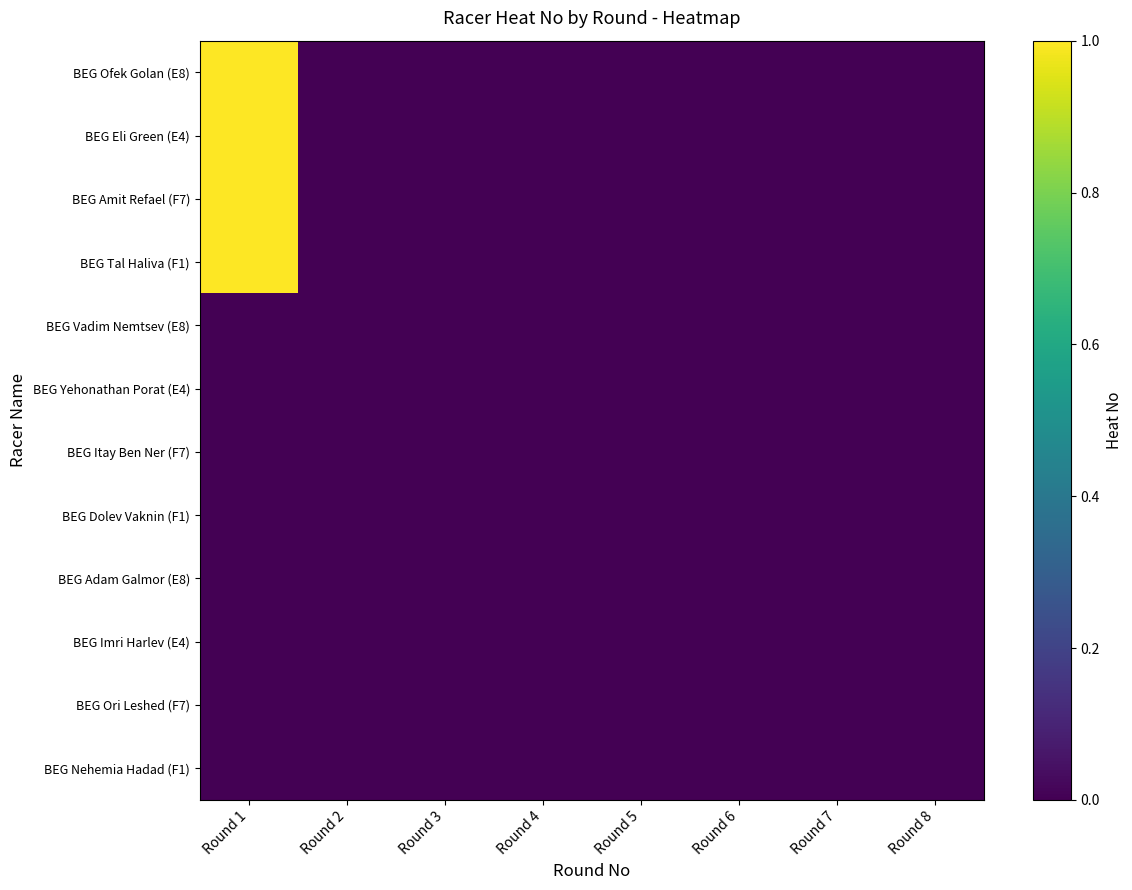

At which category is the sum across all series the highest?

Round 1